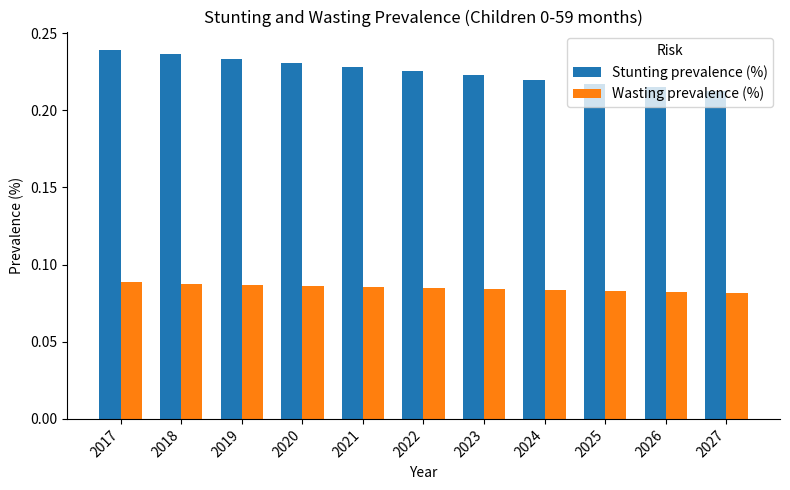

True or false: Stunting prevalence (%) has a value of 0.4 at 2022.

False